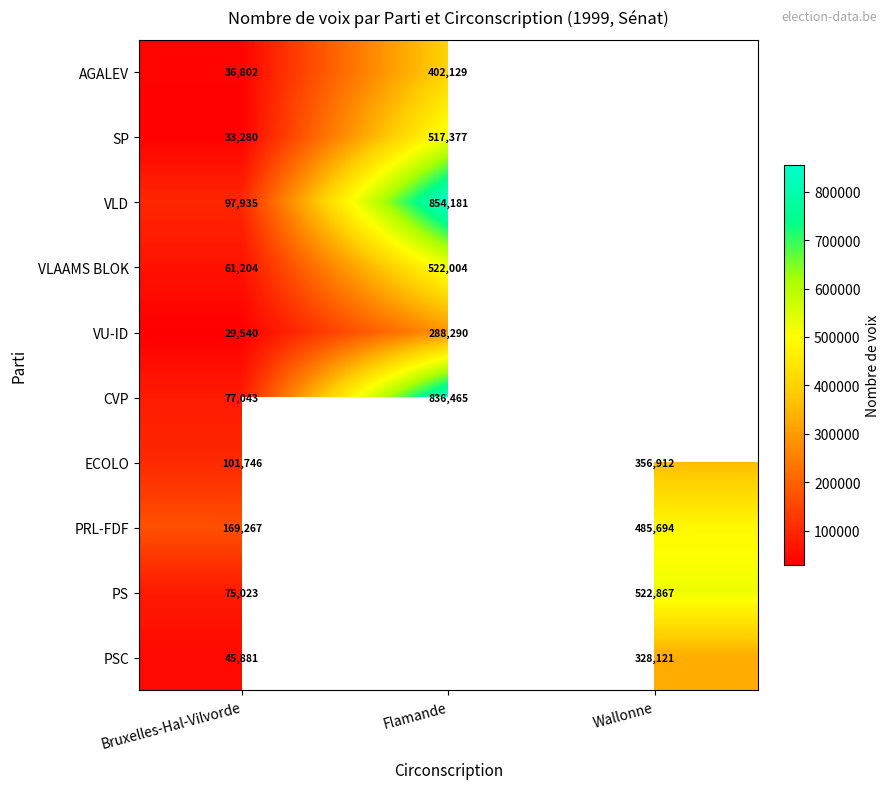

True or false: CVP has a value of 836465 at Flamande.

True